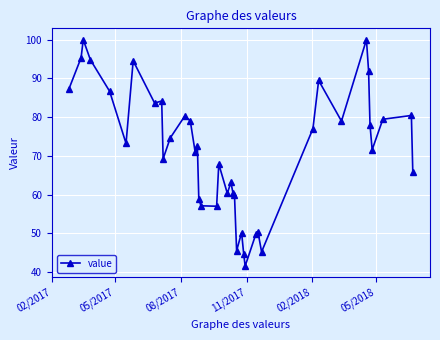

What is the greatest value displayed?

100.0